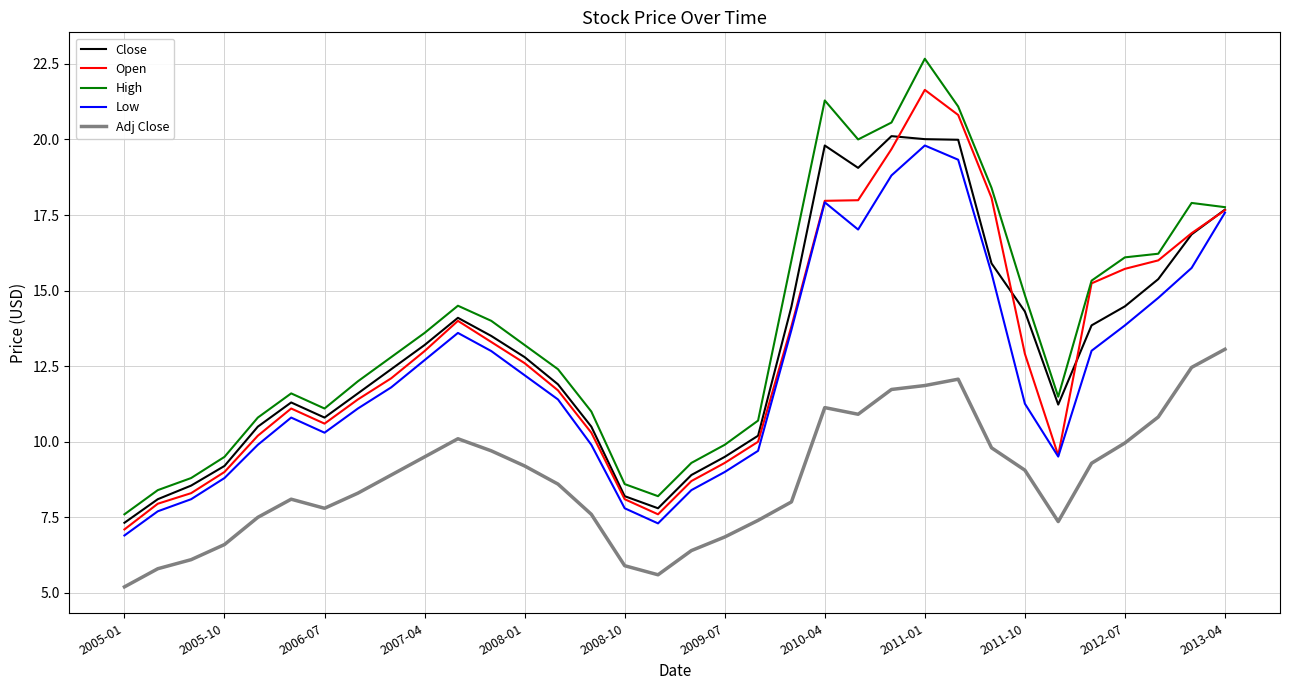

True or false: Close and Open intersect in this chart.

True